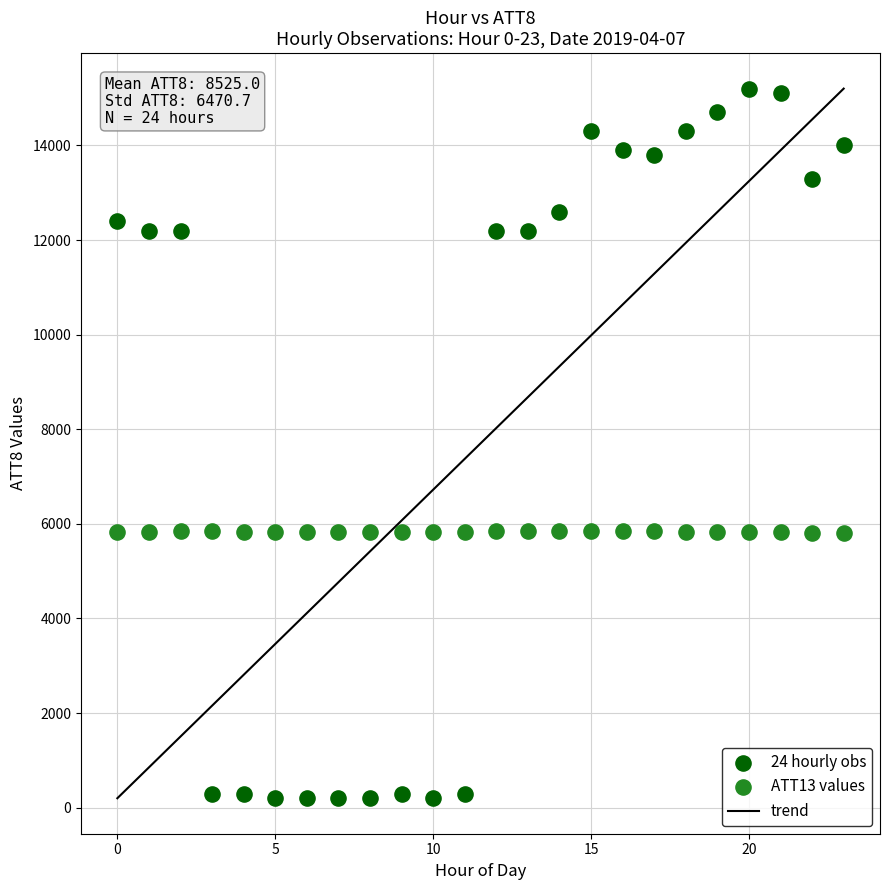

Which series has the largest Y range (max minus min)?

24 hourly obs